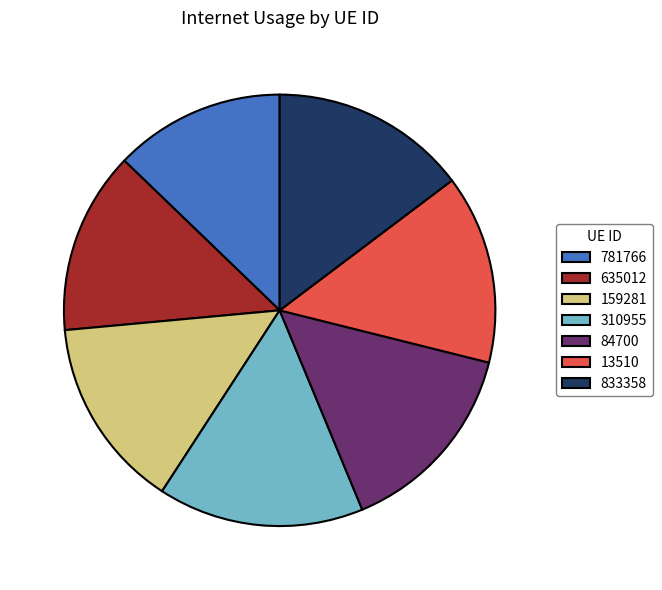

How many slices are in this pie chart?

7